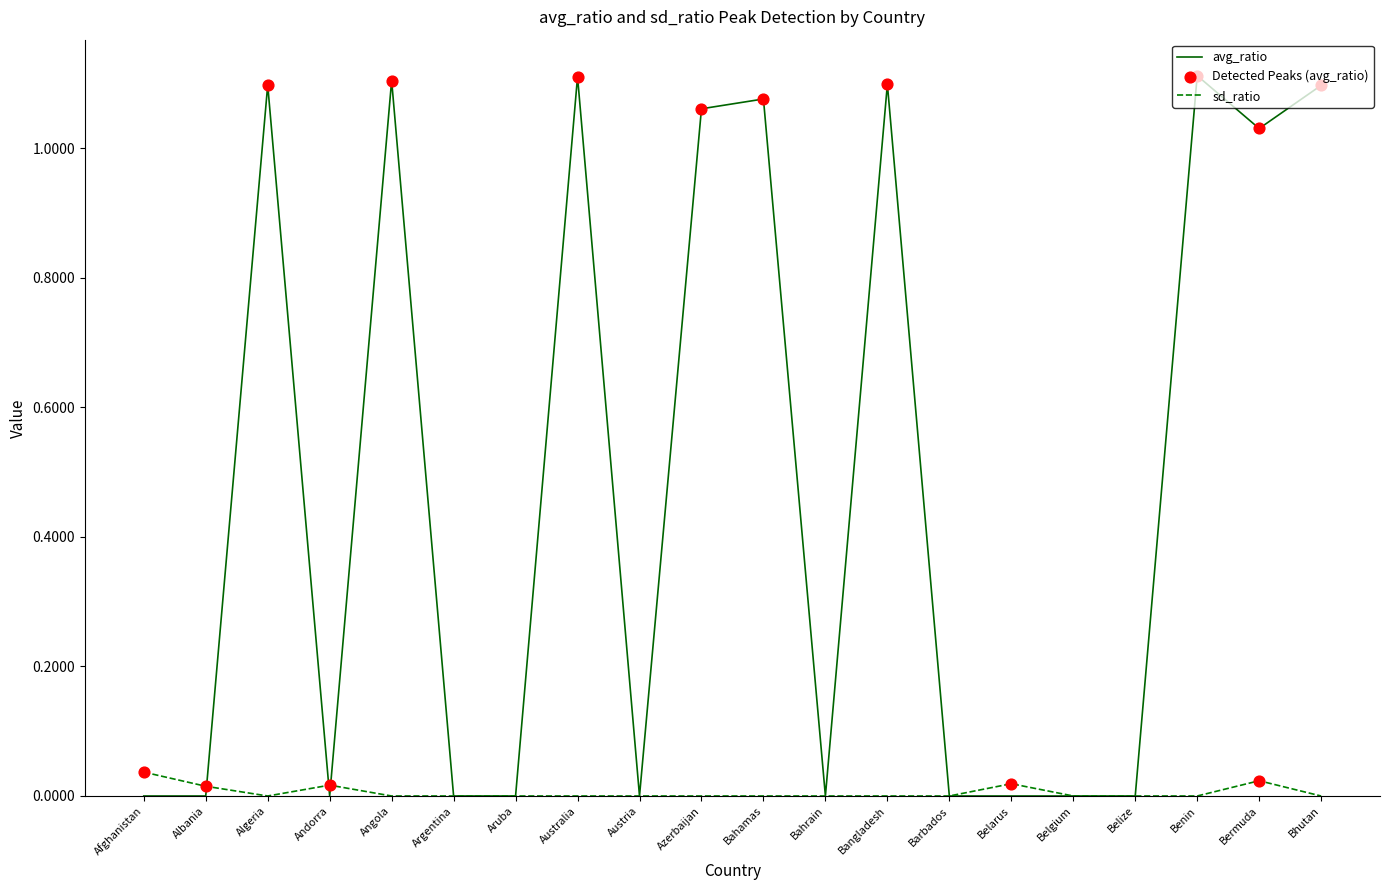

Is the value of sd_ratio at Albania greater than the value of avg_ratio at Australia?

No